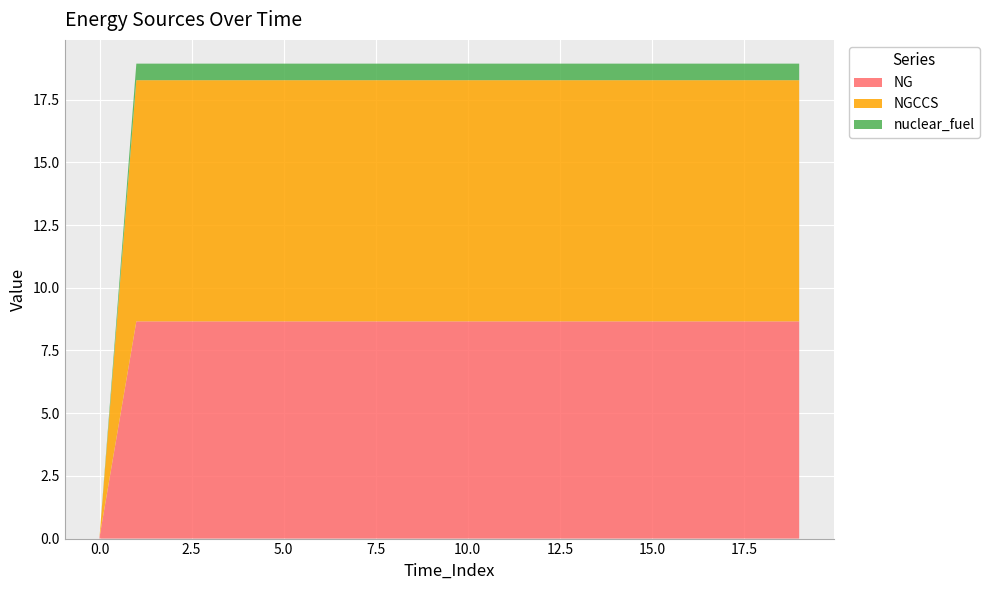

Reading right to left, list all the values displayed in this chart.

NG: 19=8.7	18=8.7	17=8.7	16=8.7	15=8.7	14=8.7	13=8.7	12=8.7	11=8.7	10=8.7	9=8.7	8=8.7	7=8.7	6=8.7	5=8.7	4=8.7	3=8.7	2=8.7	1=8.7	0=0.1
NGCCS: 19=9.6	18=9.6	17=9.6	16=9.6	15=9.6	14=9.6	13=9.6	12=9.6	11=9.6	10=9.6	9=9.6	8=9.6	7=9.6	6=9.6	5=9.6	4=9.6	3=9.6	2=9.6	1=9.6	0=0.0
nuclear_fuel: 19=0.7	18=0.7	17=0.7	16=0.7	15=0.7	14=0.7	13=0.7	12=0.7	11=0.7	10=0.7	9=0.7	8=0.7	7=0.7	6=0.7	5=0.7	4=0.7	3=0.7	2=0.7	1=0.7	0=0.0